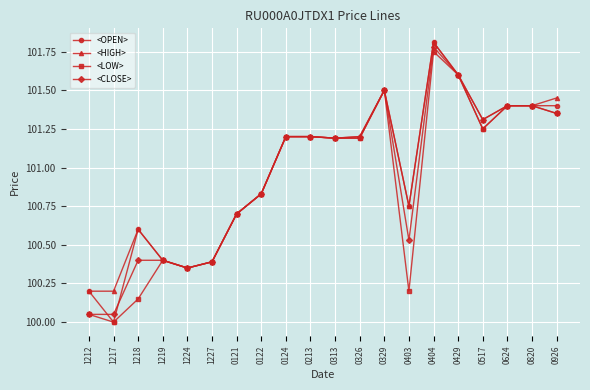

Which category has the highest value across all series?

0404